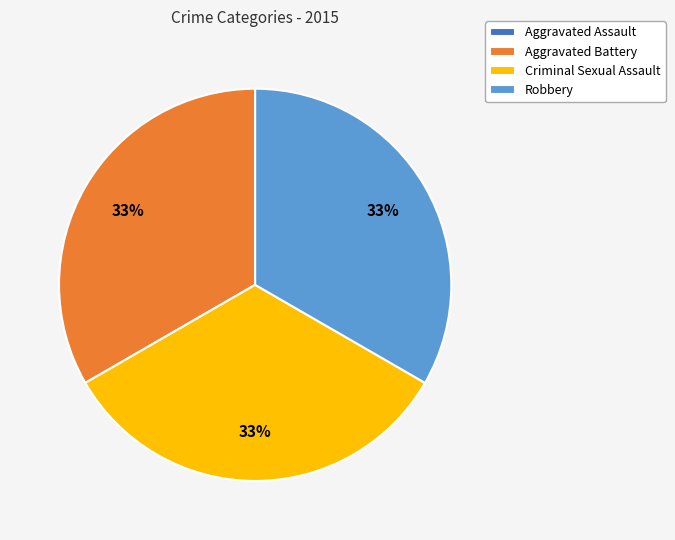

Combined, do Aggravated Battery and Criminal Sexual Assault account for over 50%?

Yes